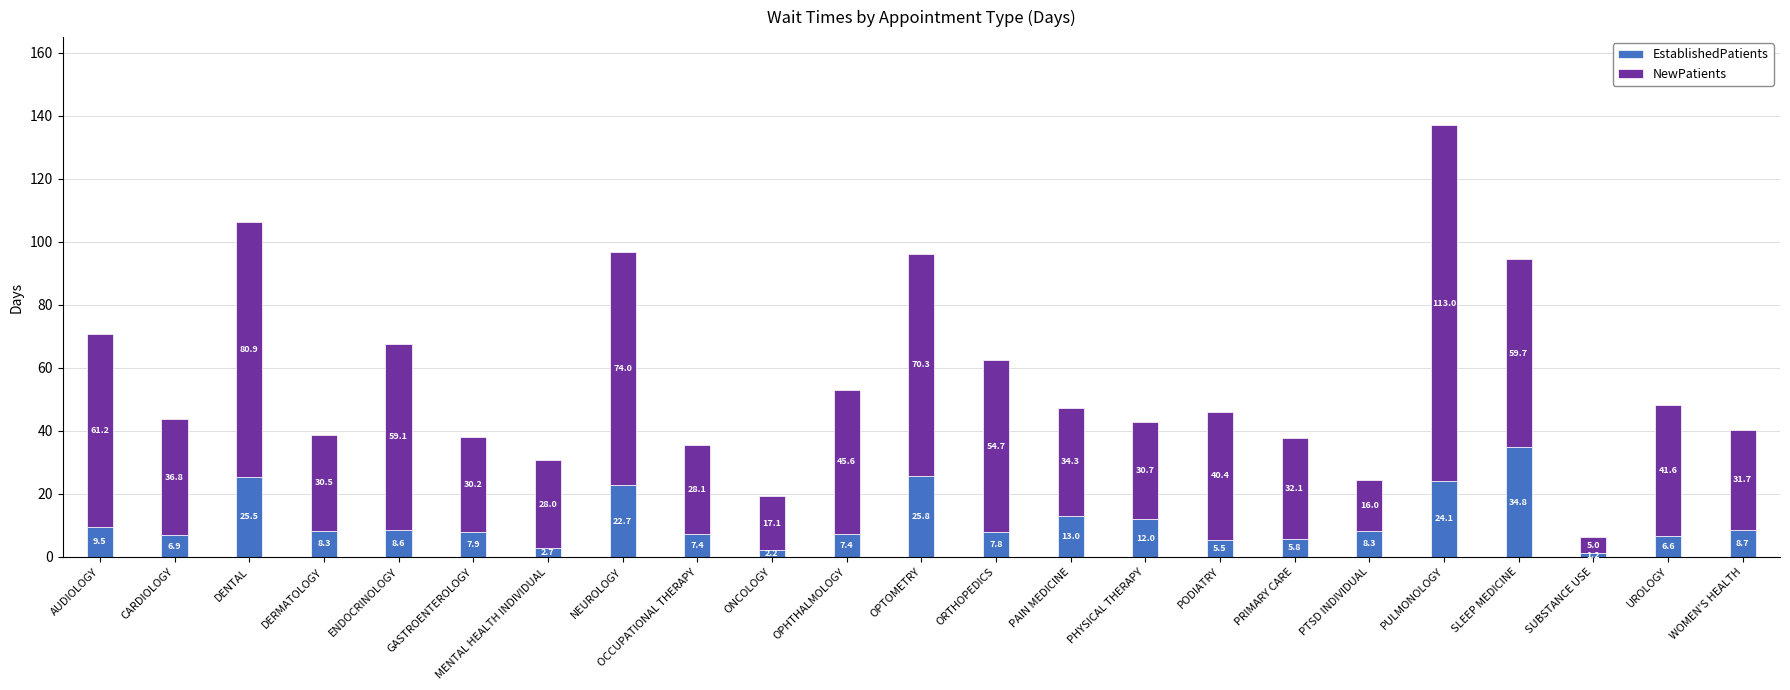

What is the minimum value for EstablishedPatients?

1.2